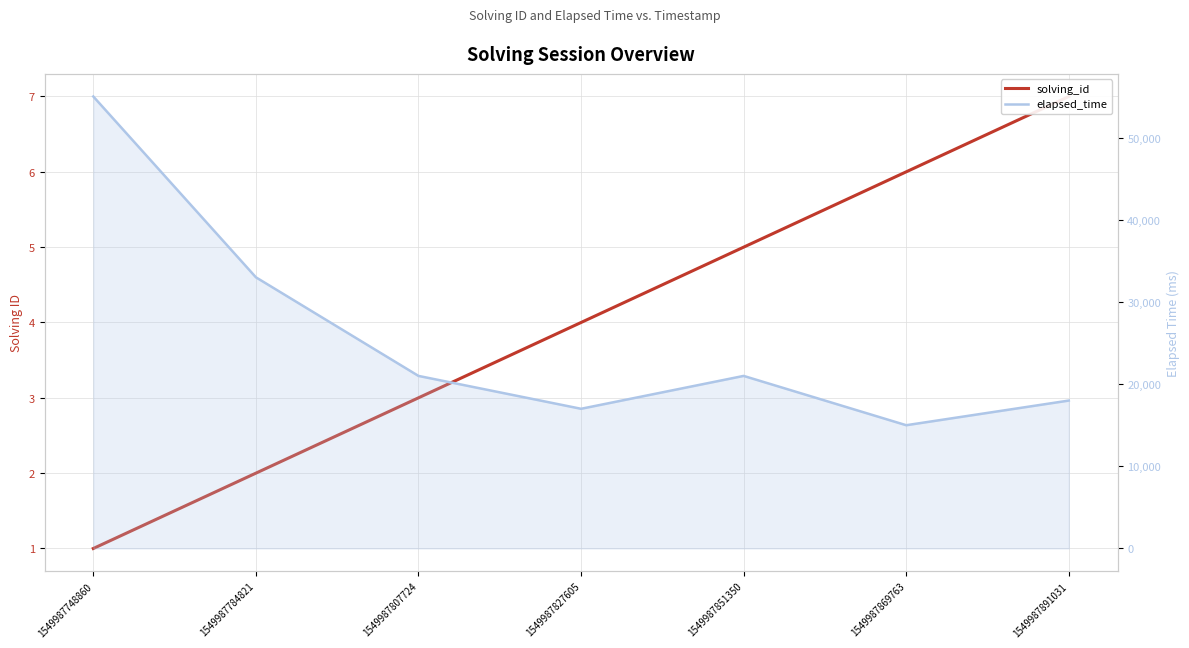

Between 1549987784821 and 1549987851350, which is larger?

1549987851350